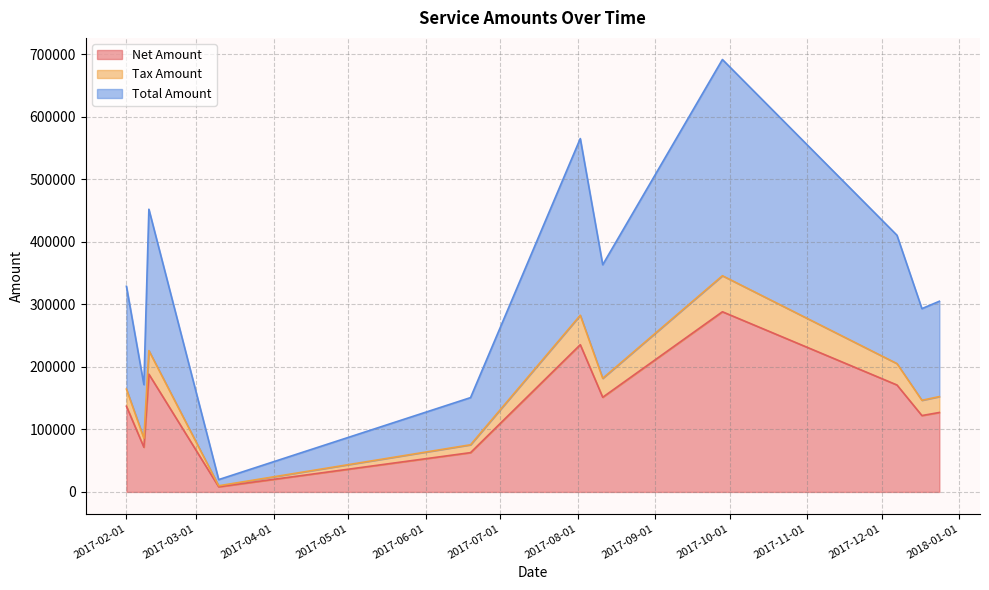

What is the label of the 2nd point from the left?

2017-02-08